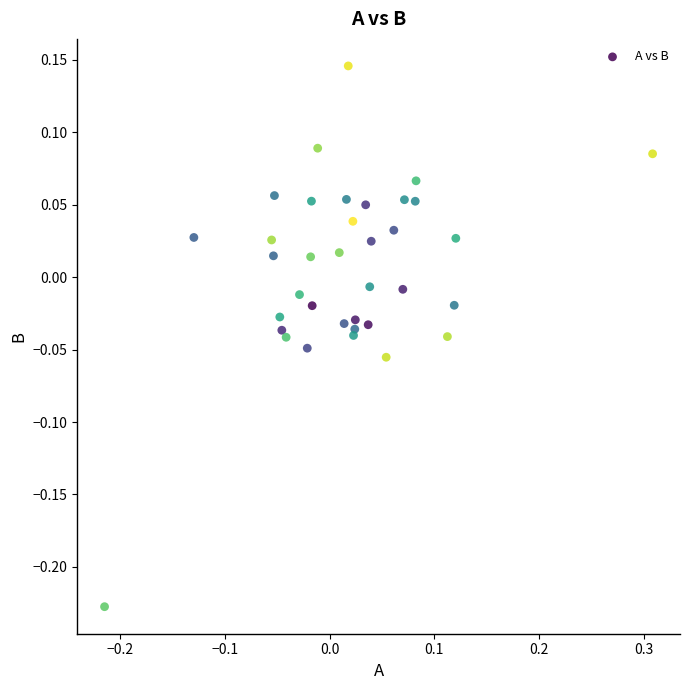

What is the range of X values (max minus min)?

0.5